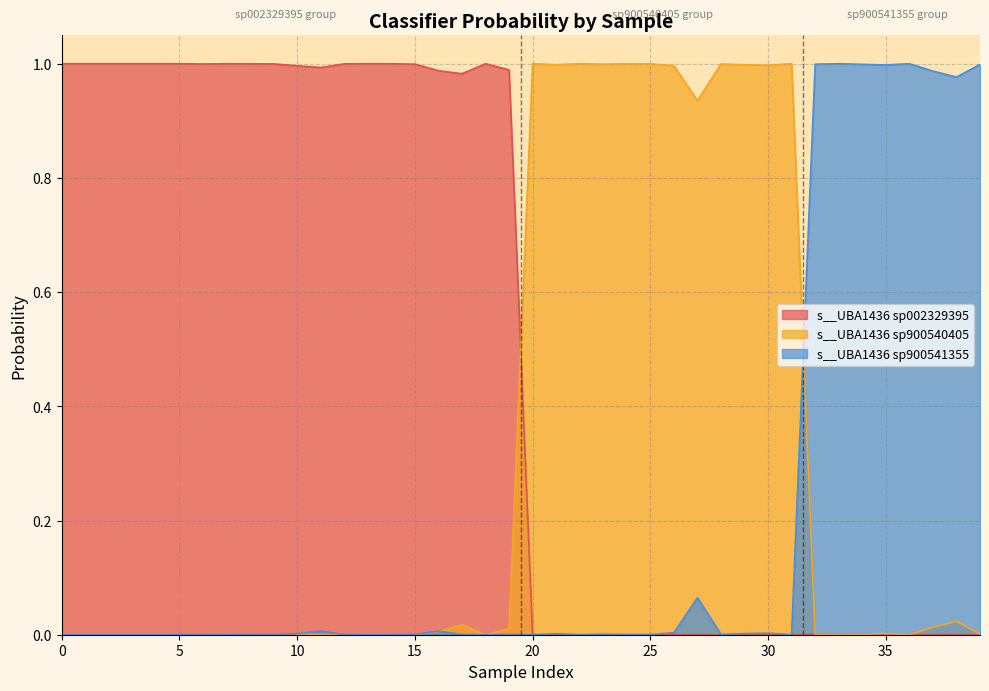

True or false: s__UBA1436 sp900540405 has more than 0 points higher than both neighbors.

True